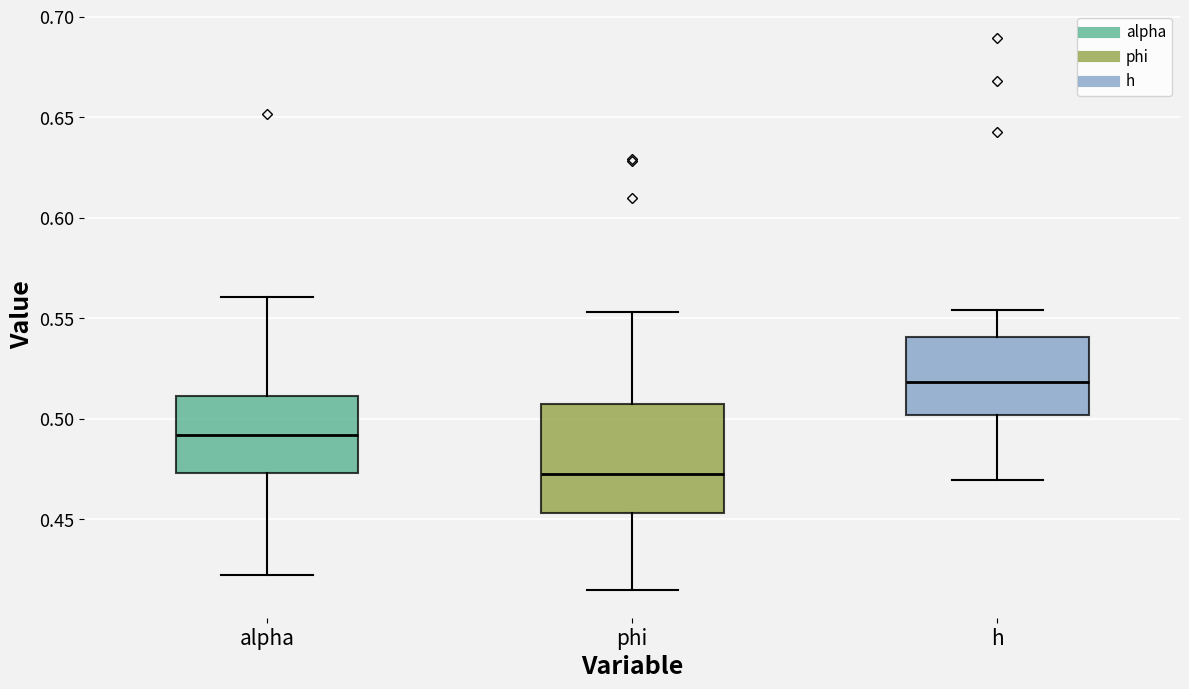

Reading left to right, read every box against the y-axis: the position of its median line, the range the box covers, and the ends of its whiskers. The values are not printed on the chart, so give them approximately, as read against the axis.

alpha: median 0.490, box 0.475 to 0.510, whiskers 0.420 to 0.560
phi: median 0.470, box 0.455 to 0.505, whiskers 0.415 to 0.555
h: median 0.520, box 0.500 to 0.540, whiskers 0.470 to 0.555